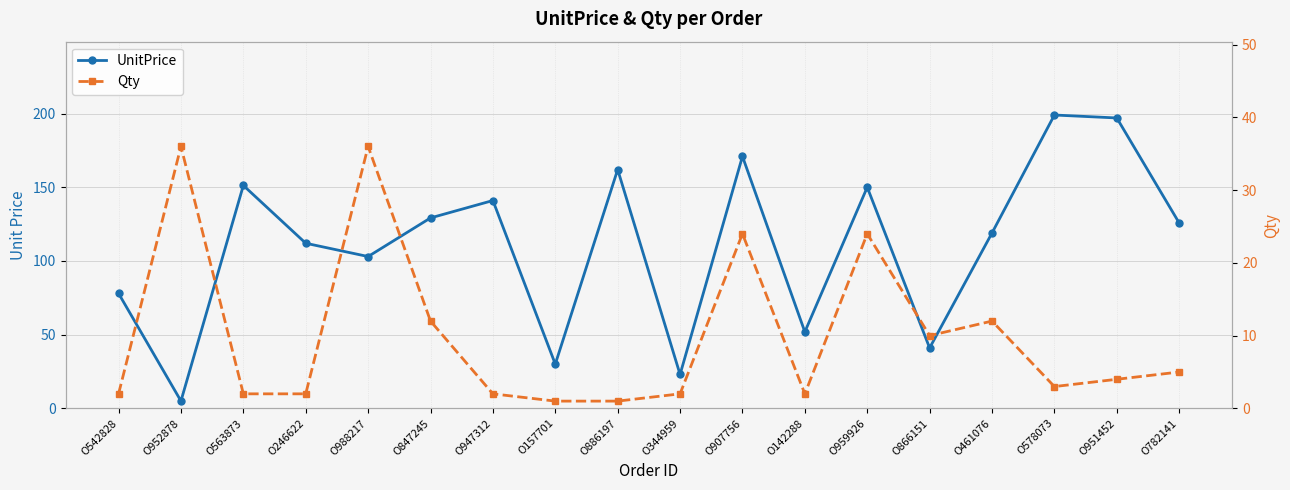

Where is Qty nearest to the value 18?

O847245